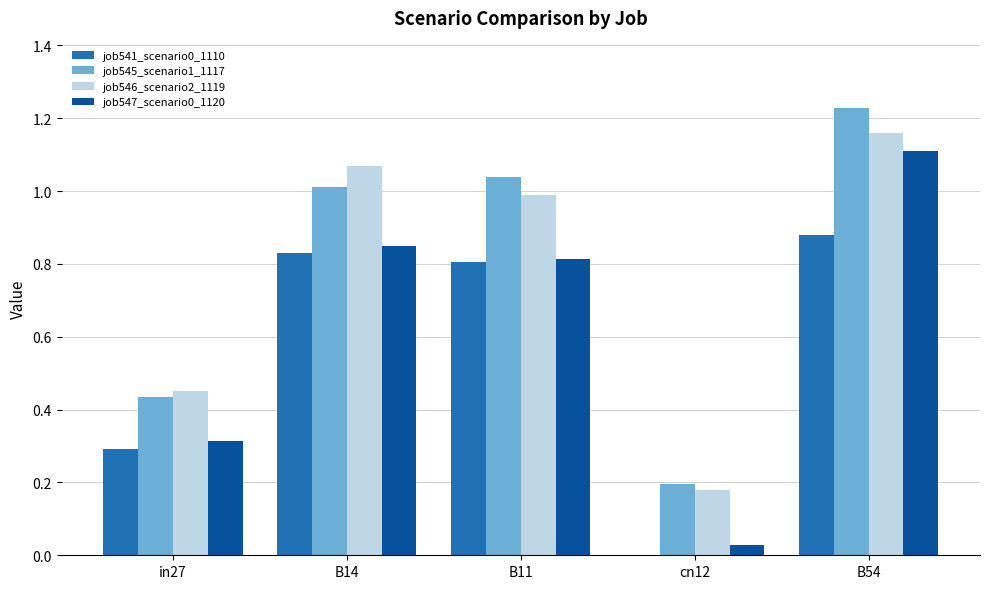

The job545_scenario1_1117 series shows 0.2 at cn12. True or false?

True